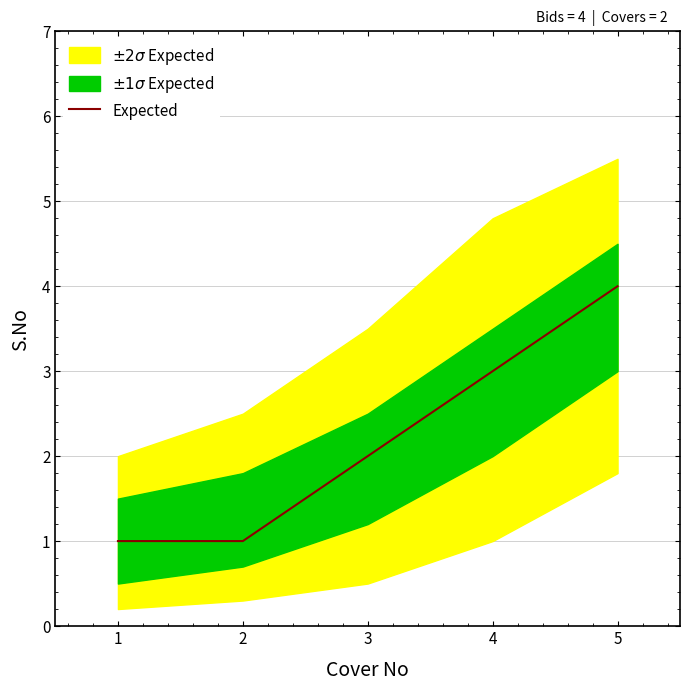

The Expected series shows 1 at 2. True or false?

True